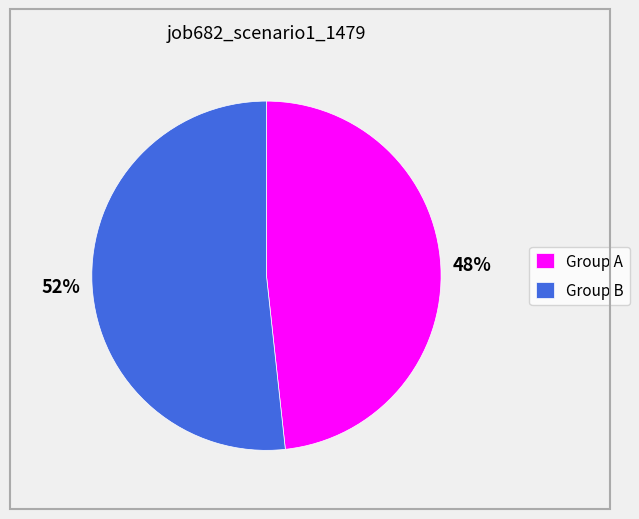

What is the smallest slice in the pie chart?

Group A